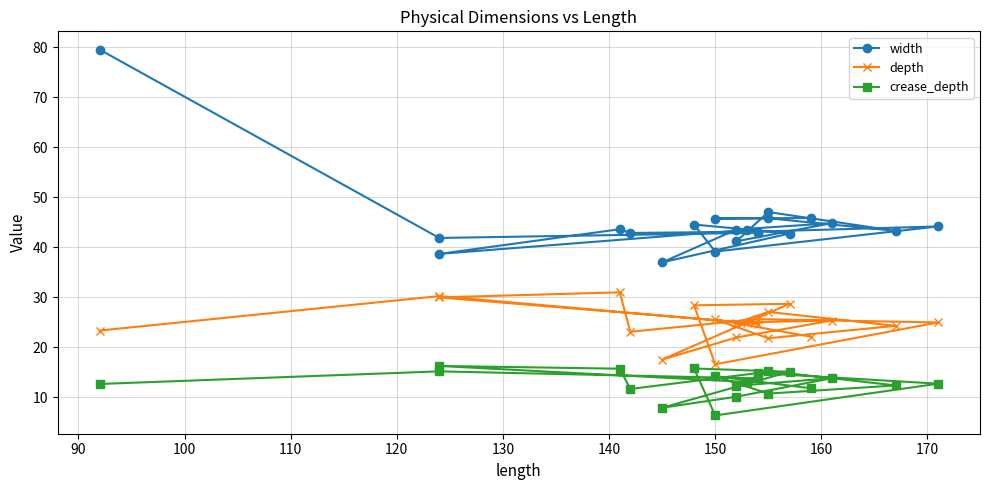

What is the value of the depth point at the 6th from the left?

24.9